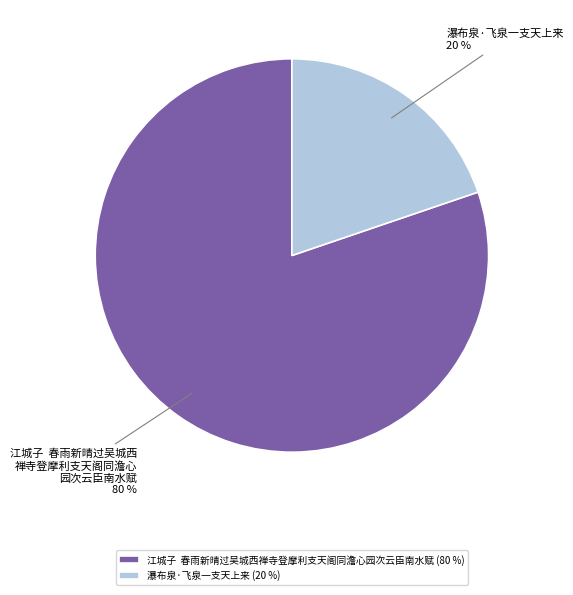

Is there any slice that represents more than half of the pie?

Yes